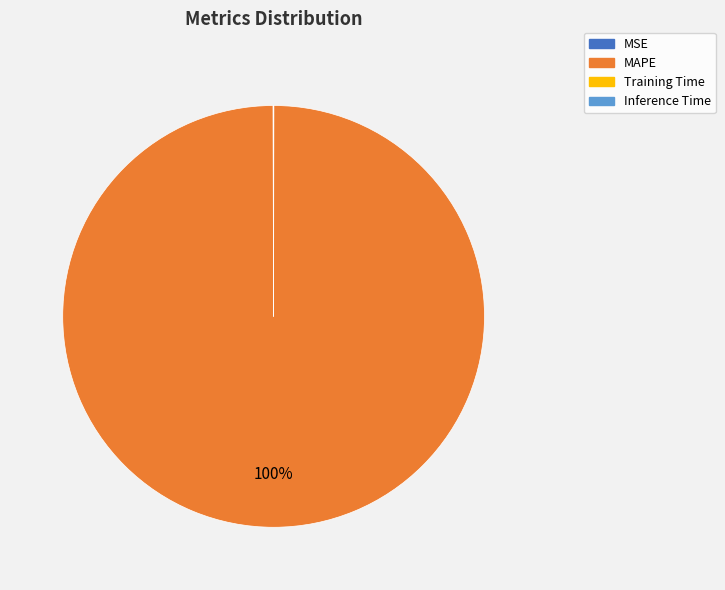

Which slice is the largest?

MAPE